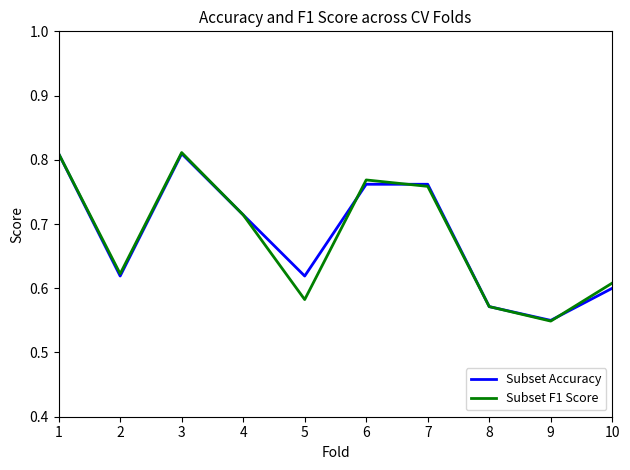

What is the total value across all series at 1?

1.6